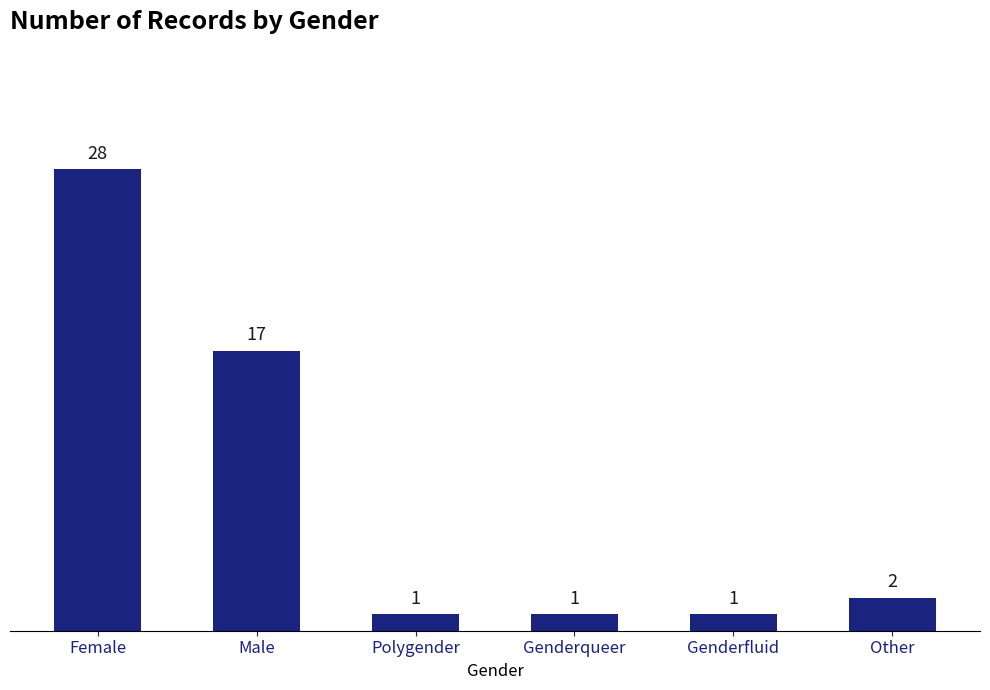

How many values are below 2?

3